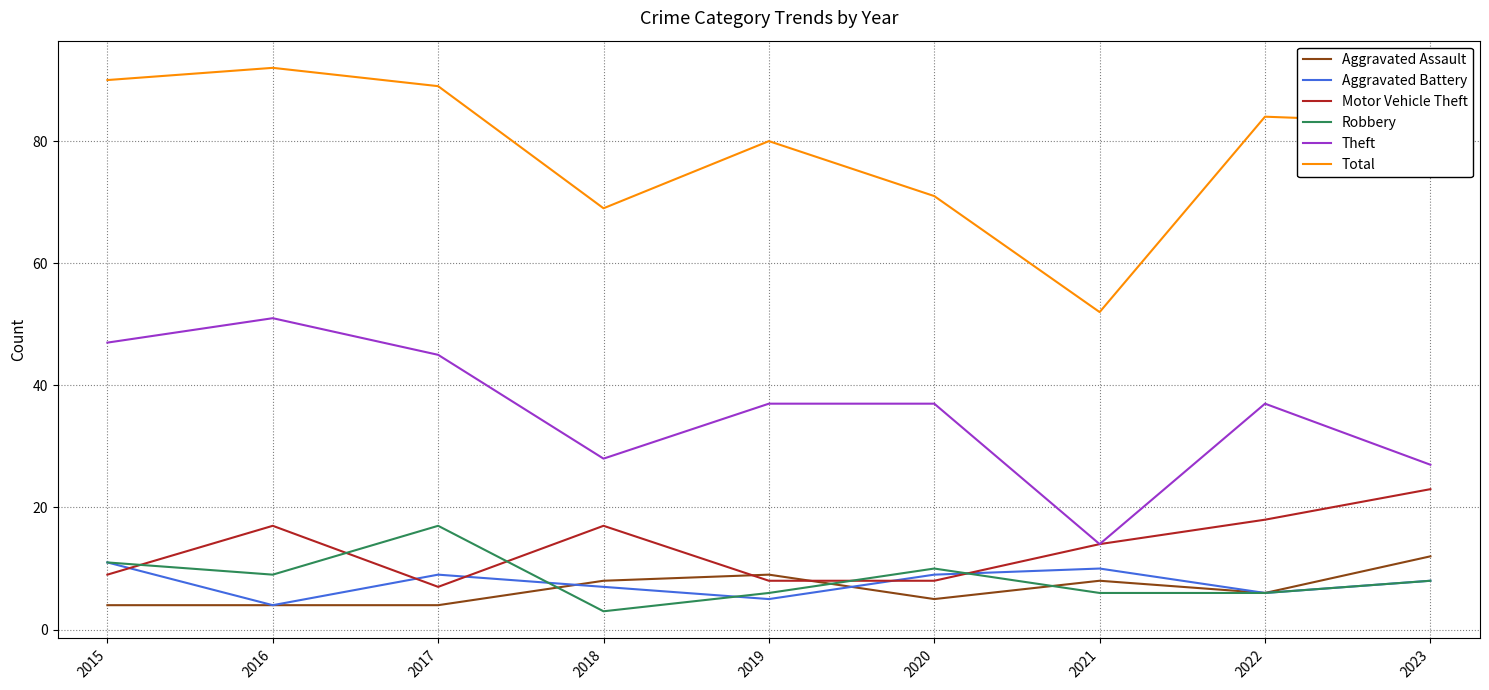

Is the value of Aggravated Battery at 2021 greater than the value of Robbery at 2016?

Yes